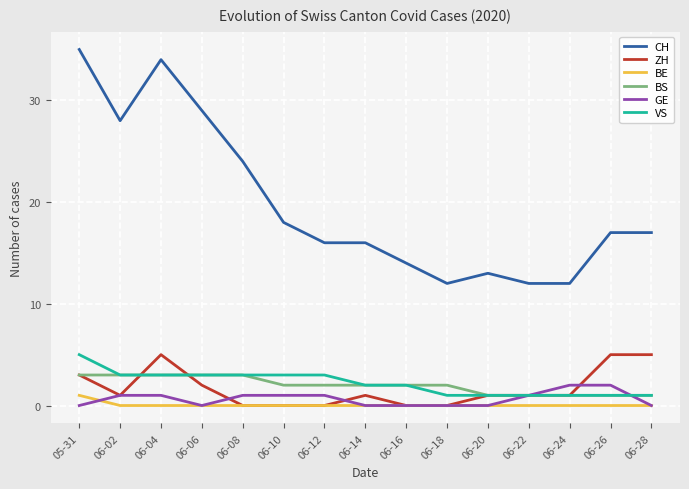

Which series has the largest total across all categories?

CH